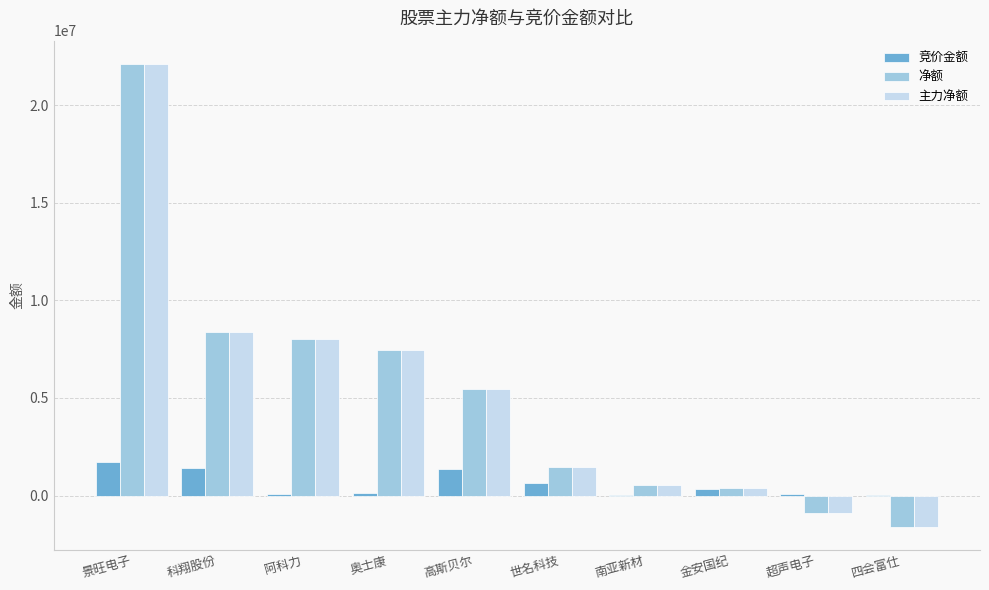

How many groups of bars are there?

10